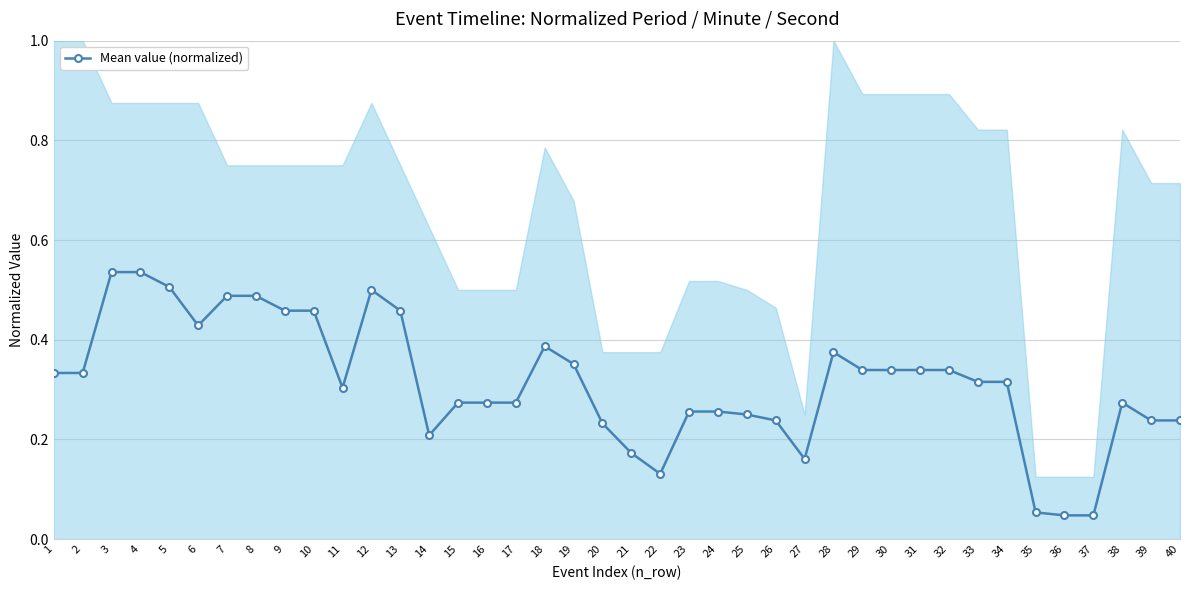

Is it true that the value at 21 is 0.1?

False